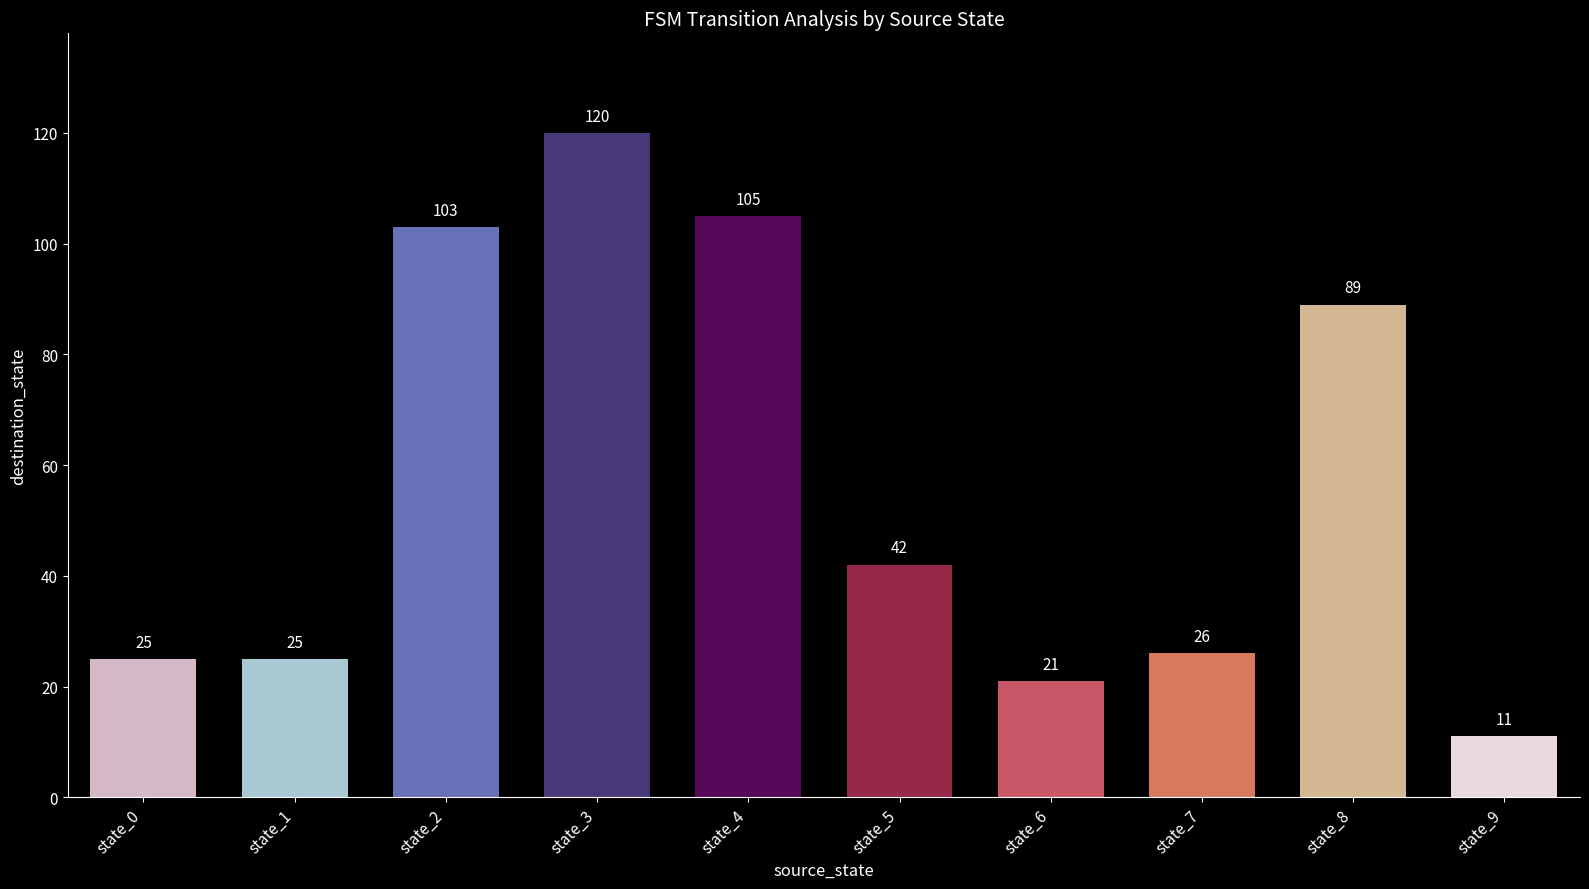

Reading left to right, extract all data points from this chart.

25	25	103	120	105	42	21	26	89	11